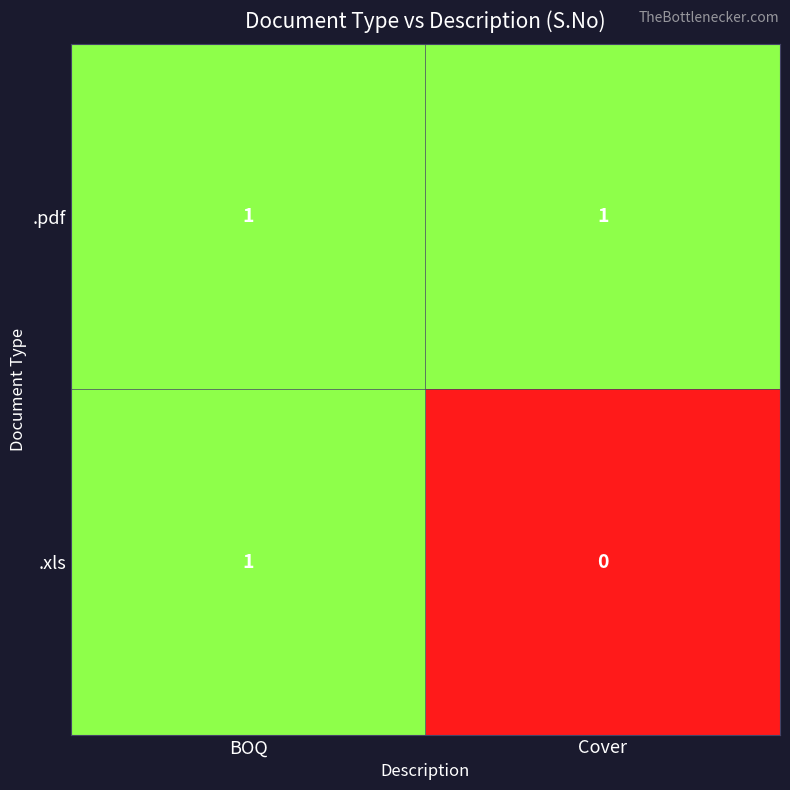

Which label corresponds to the smallest value in the chart?

Cover